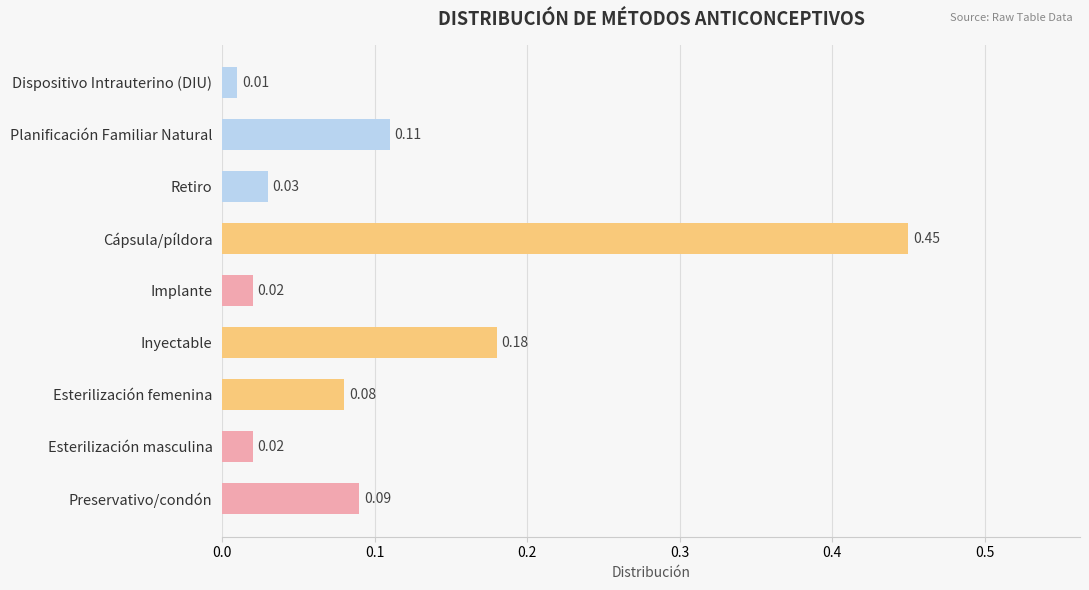

At which label is the value closest to 0?

Dispositivo Intrauterino (DIU)